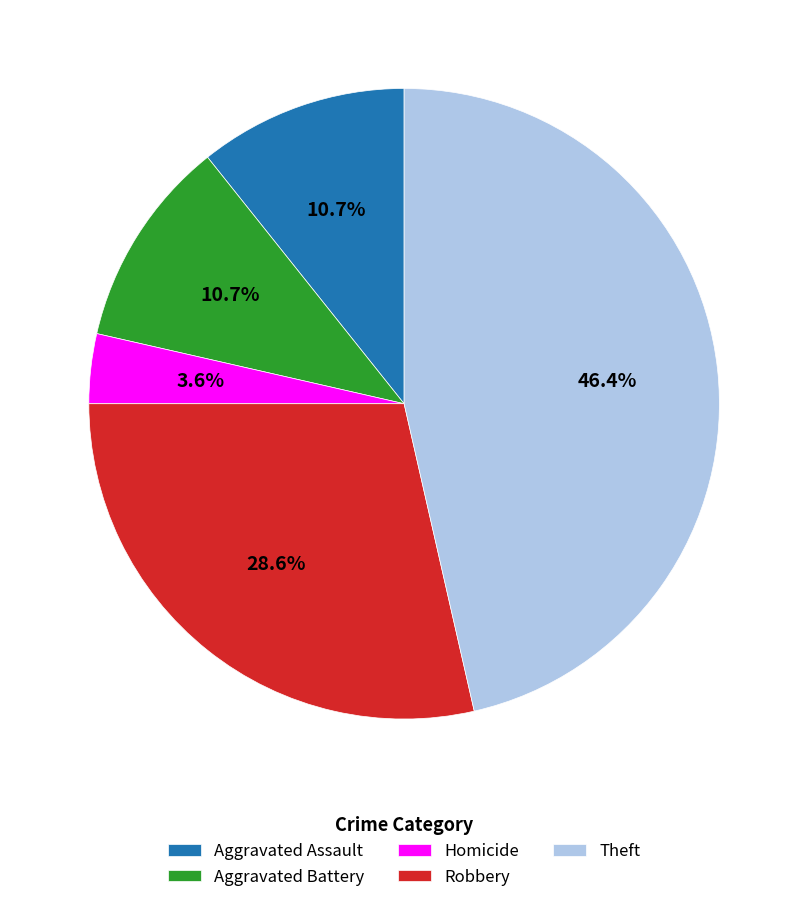

To the nearest percent, what portion does Aggravated Assault represent?

11%